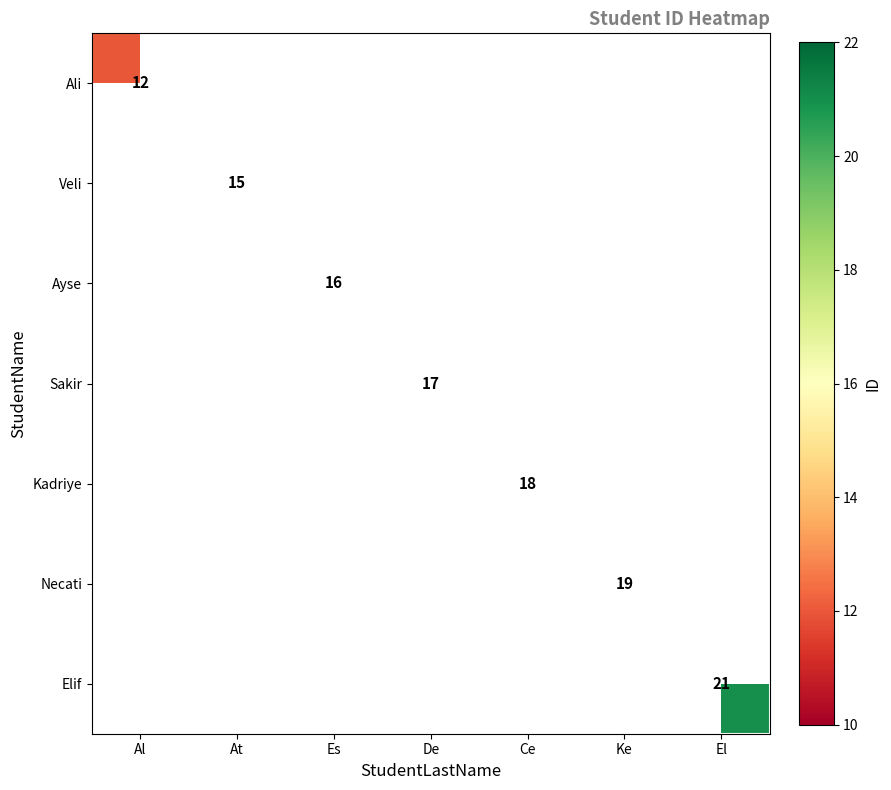

At how many categories does at least one series exceed 12?

6